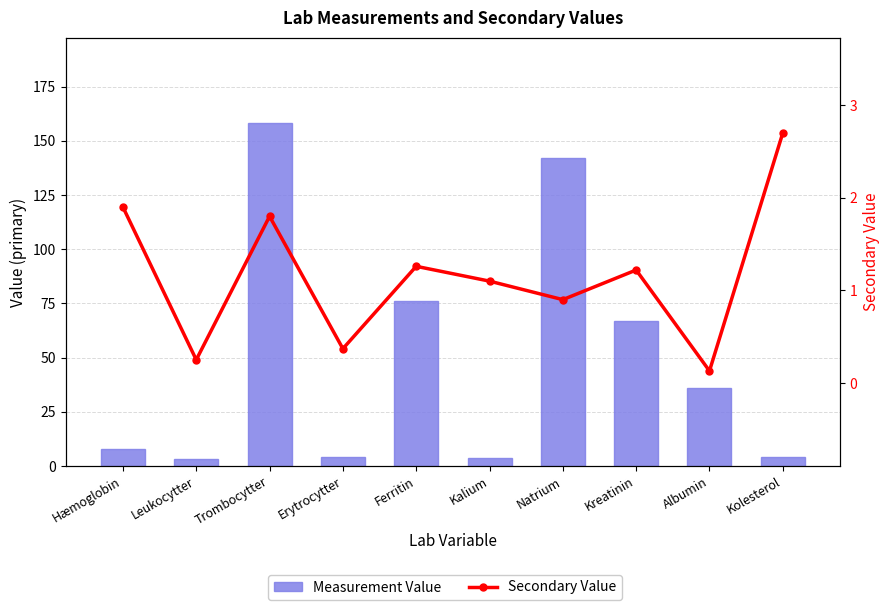

Where does the Secondary Value series first go above 1?

Hæmoglobin